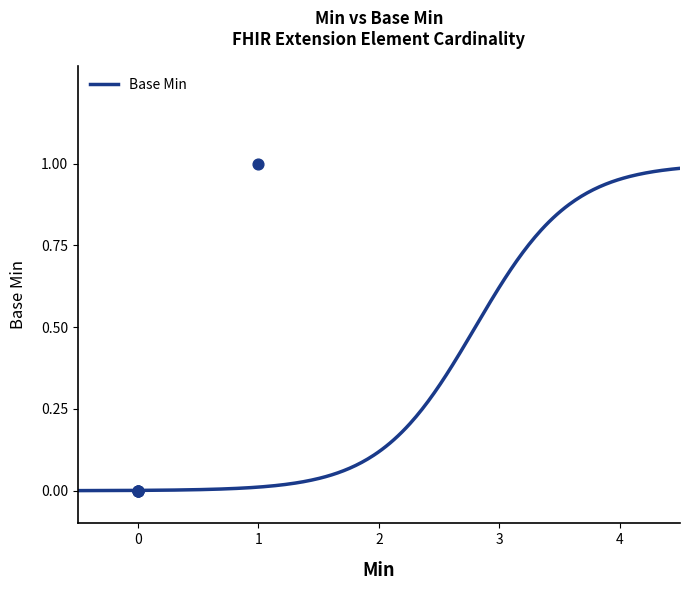

Between 0 and 1, which is larger?

1